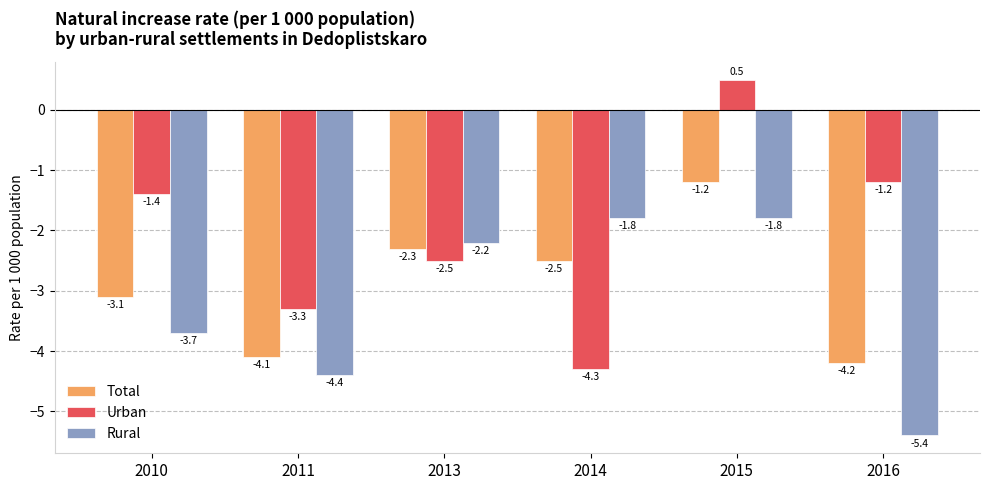

Rank the series by their average value, from highest to lowest.

Urban, Total, Rural